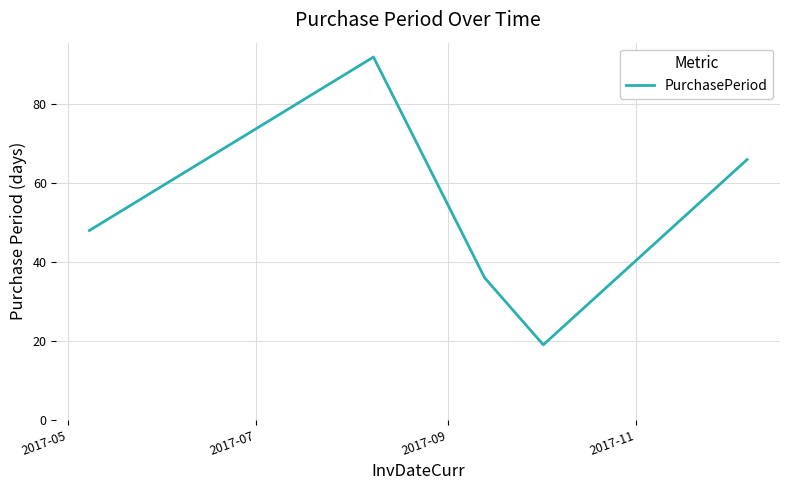

How many interior local valleys (lower than both neighbors) does the data have?

1